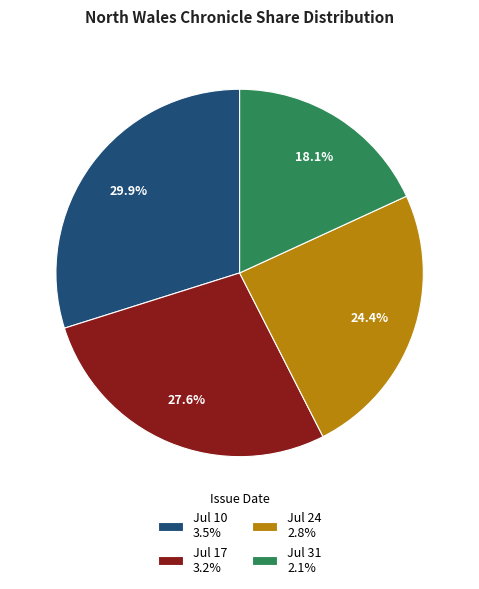

Between Jul 10 3.5% and Jul 17 3.2%, which is larger?

Jul 10 3.5%